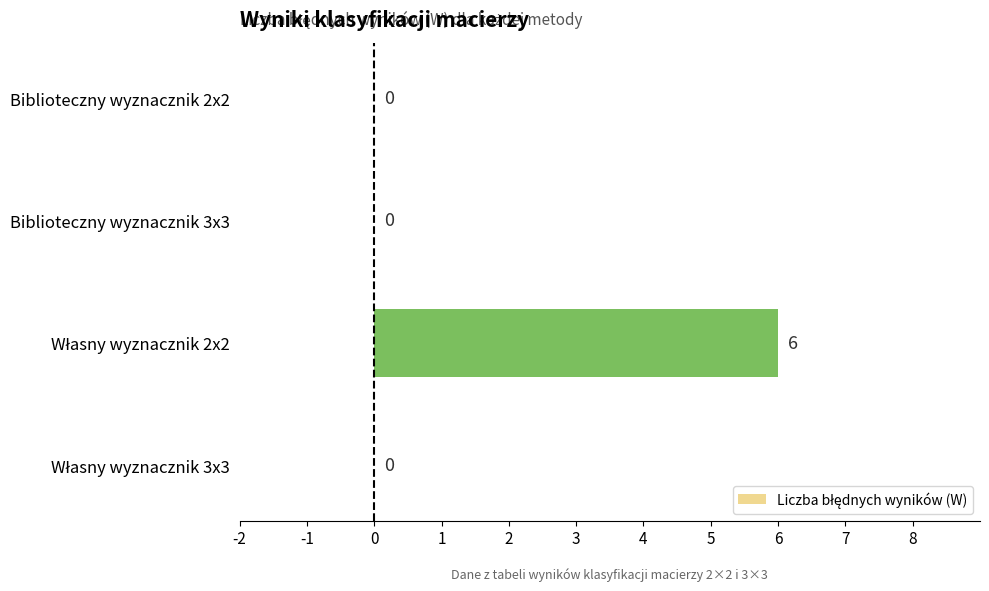

Count the values in the range 0 to 6.

4